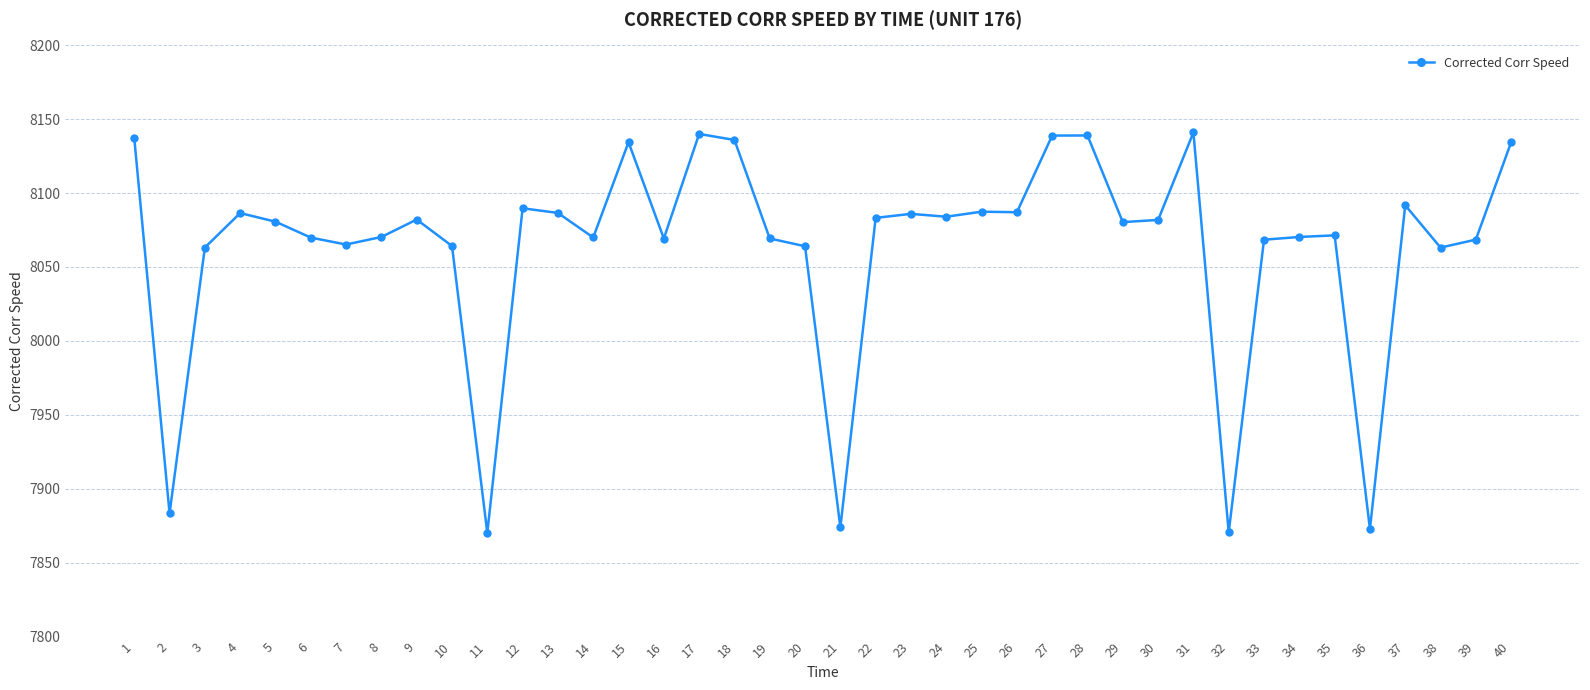

What is the smallest value displayed?

7870.1